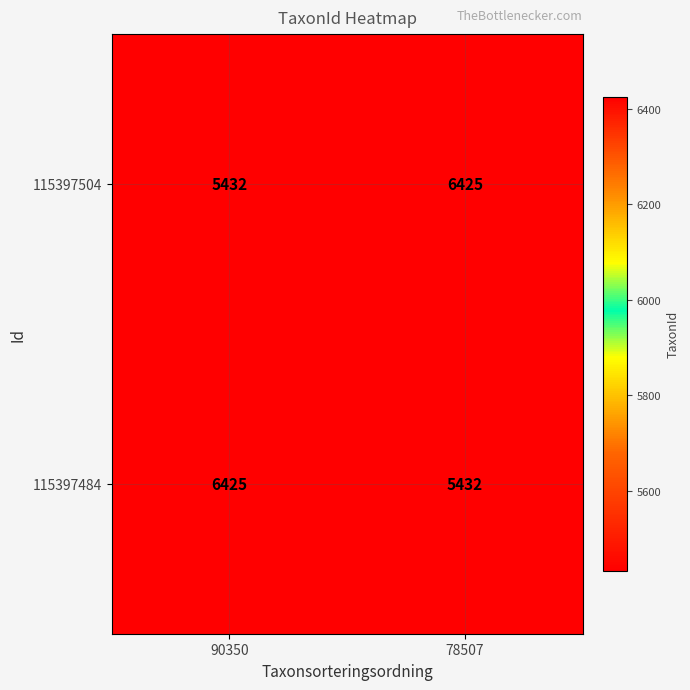

What is the greatest value displayed?

6425